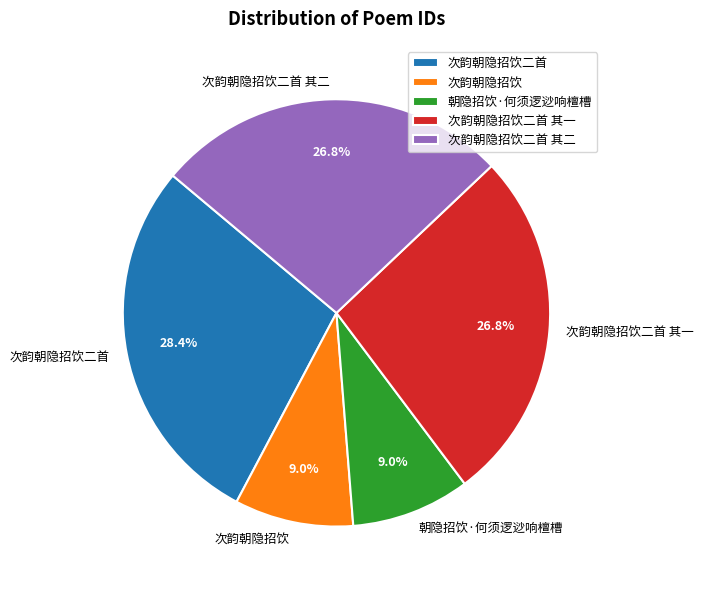

Does 次韵朝隐招饮 represent more than half of the total?

No